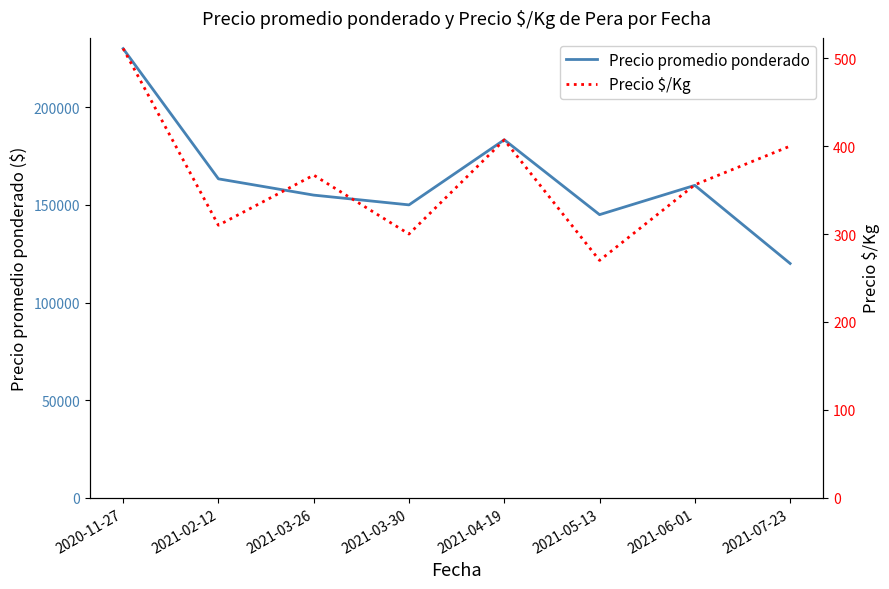

Does the chart display data point markers on the line(s)?

No